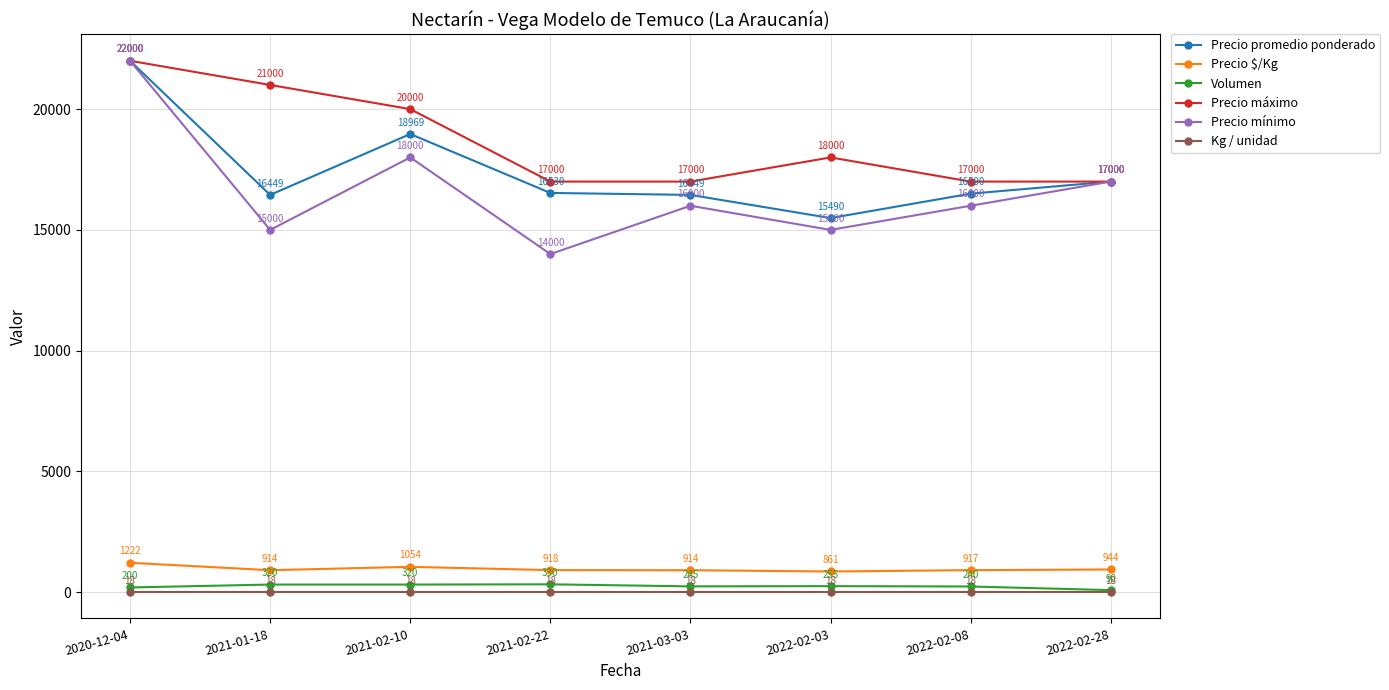

How many categories are shown in the chart?

8